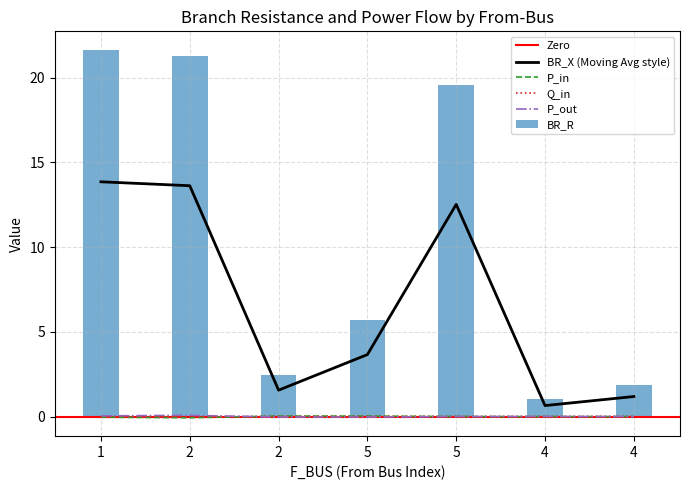

How many data points in BR_R are above 5?

4